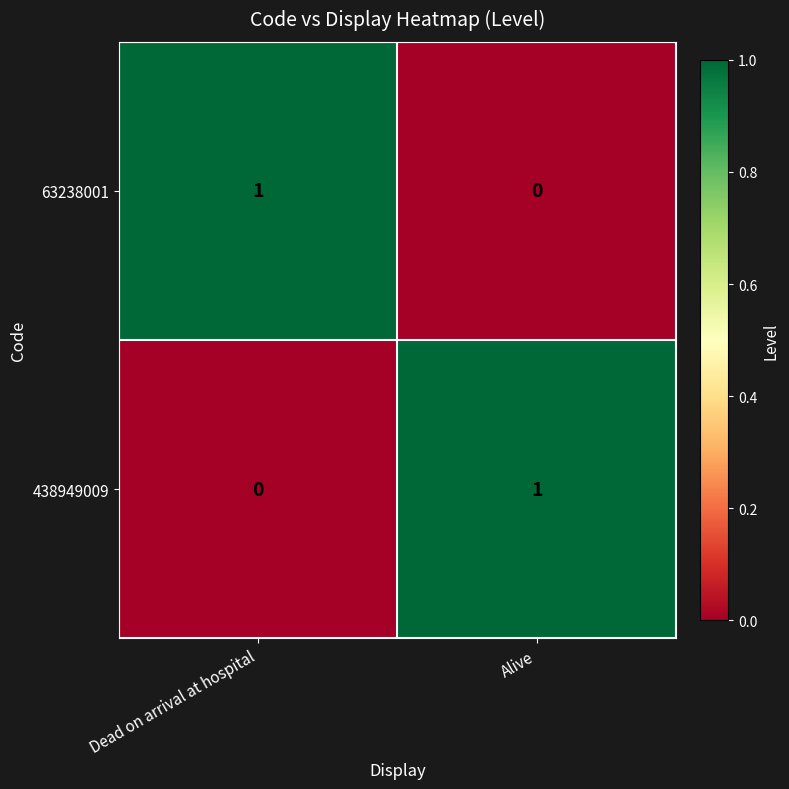

Is the value of 438949009 at Dead on arrival at hospital greater than the value of 63238001 at Dead on arrival at hospital?

No